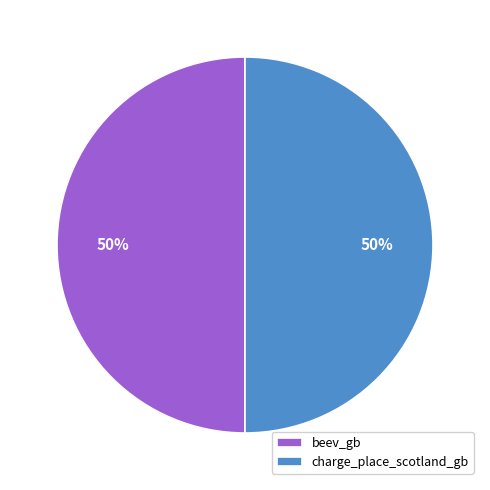

To the nearest percent, what is the combined percentage of beev_gb and charge_place_scotland_gb?

100%